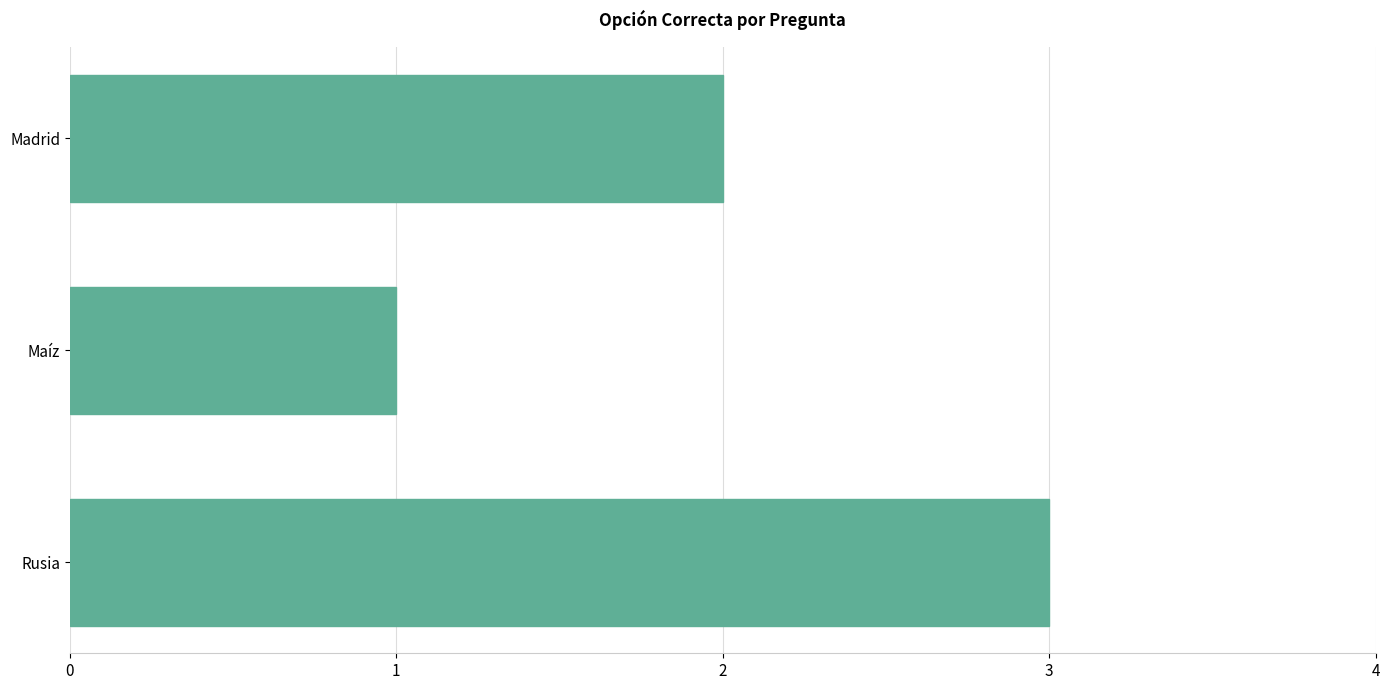

What position from the top is Madrid?

1